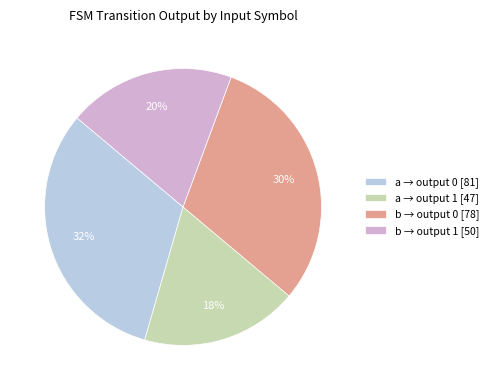

How many slices are in this pie chart?

4